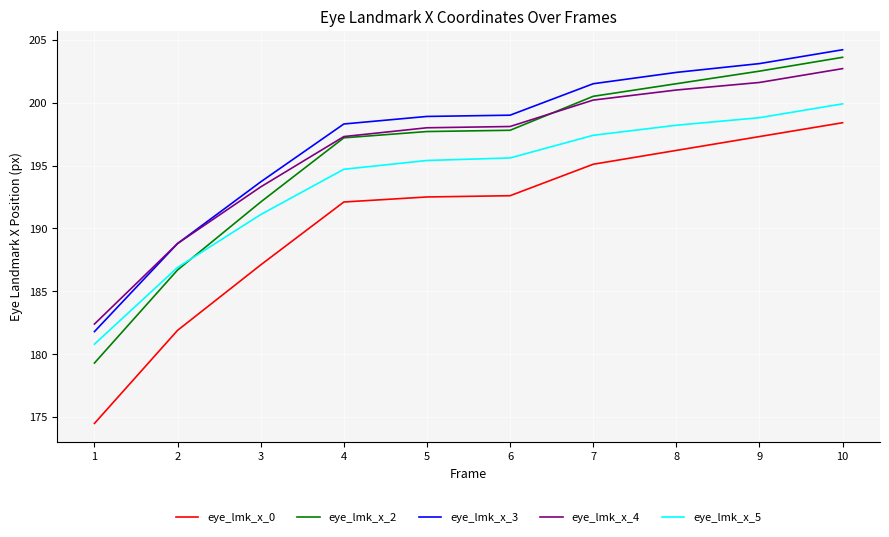

True or false: eye_lmk_x_4 has a value of 115.6 at 6.

False